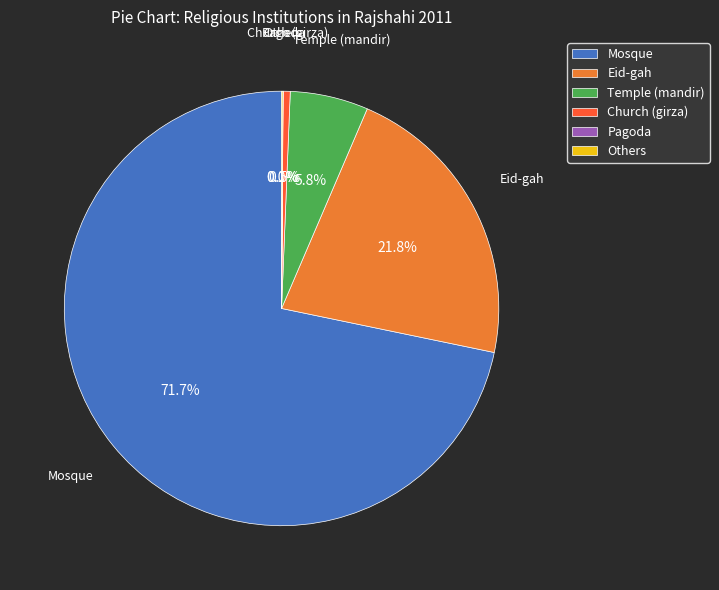

To the nearest percent, what portion does Temple (mandir) represent?

6%